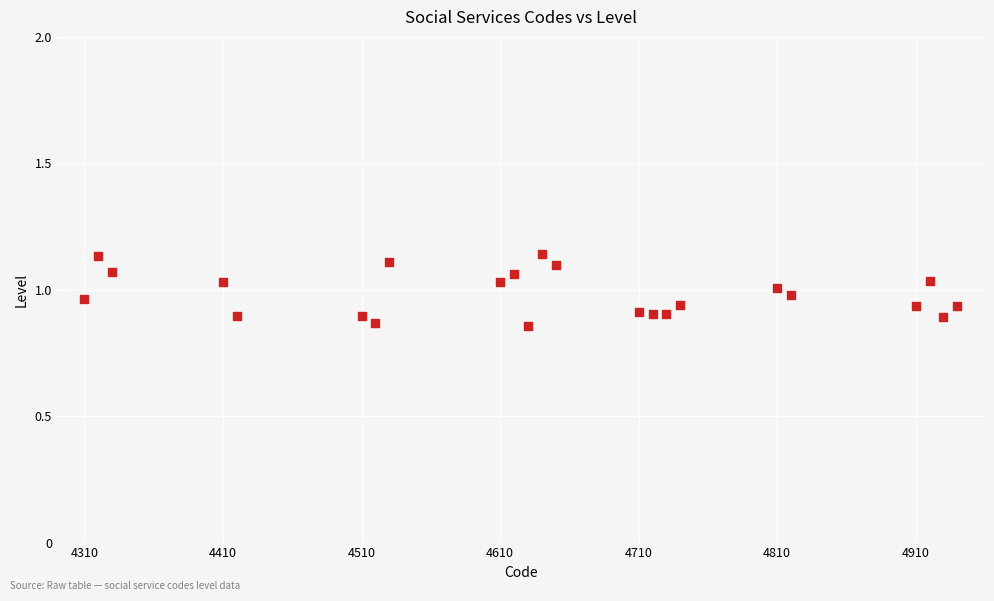

What is the range of Y values (max minus min)?

0.3